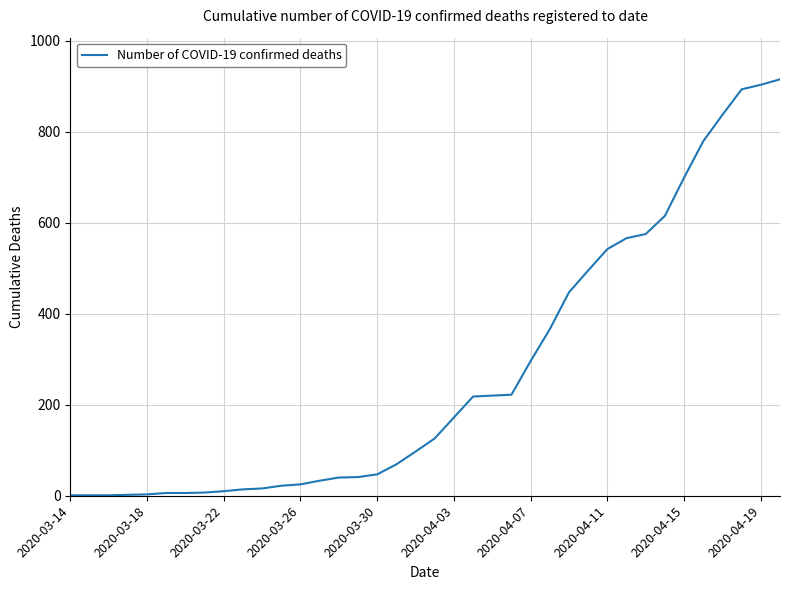

What is the difference between the maximum and minimum values?

914